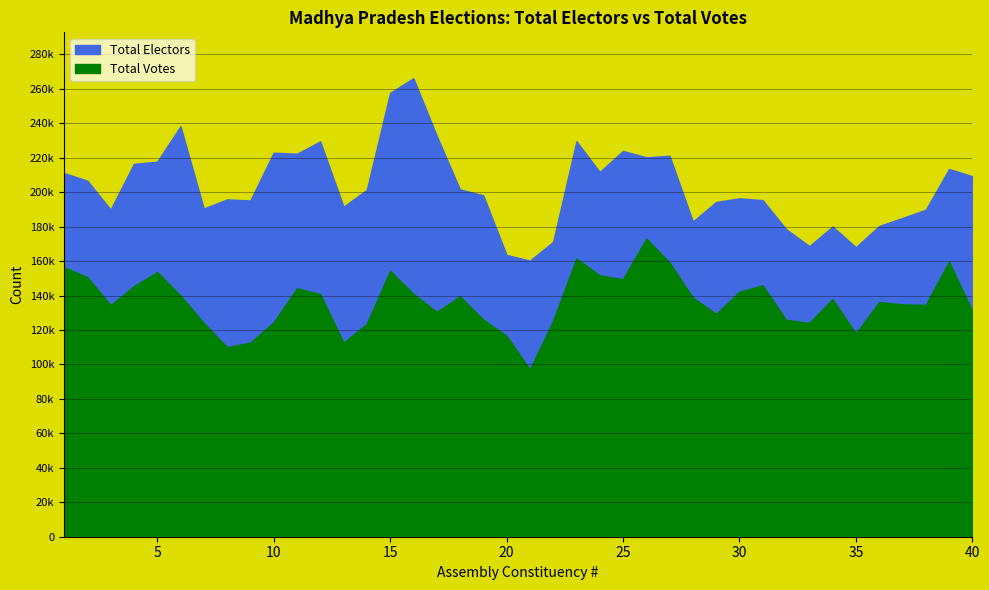

Reading left to right, extract all data points from this chart.

Total Electors: 211106	206706	189924	216510	217710	238306	190550	195862	195207	222954	222330	229490	191584	201403	257605	266208	232836	201621	198189	163587	160266	171174	229576	211755	223951	220263	221157	182994	194321	196475	195398	178635	168670	180085	168051	180404	185058	189801	213489	209257
Total Votes: 156475	150634	134396	145457	153654	140027	124021	110064	112663	124442	144255	140823	112618	123663	154326	140975	130544	139487	126034	116631	97054	125352	161534	151707	149500	173038	159179	138777	129281	142213	145916	125939	124121	137932	117932	136254	134867	134608	159678	130969